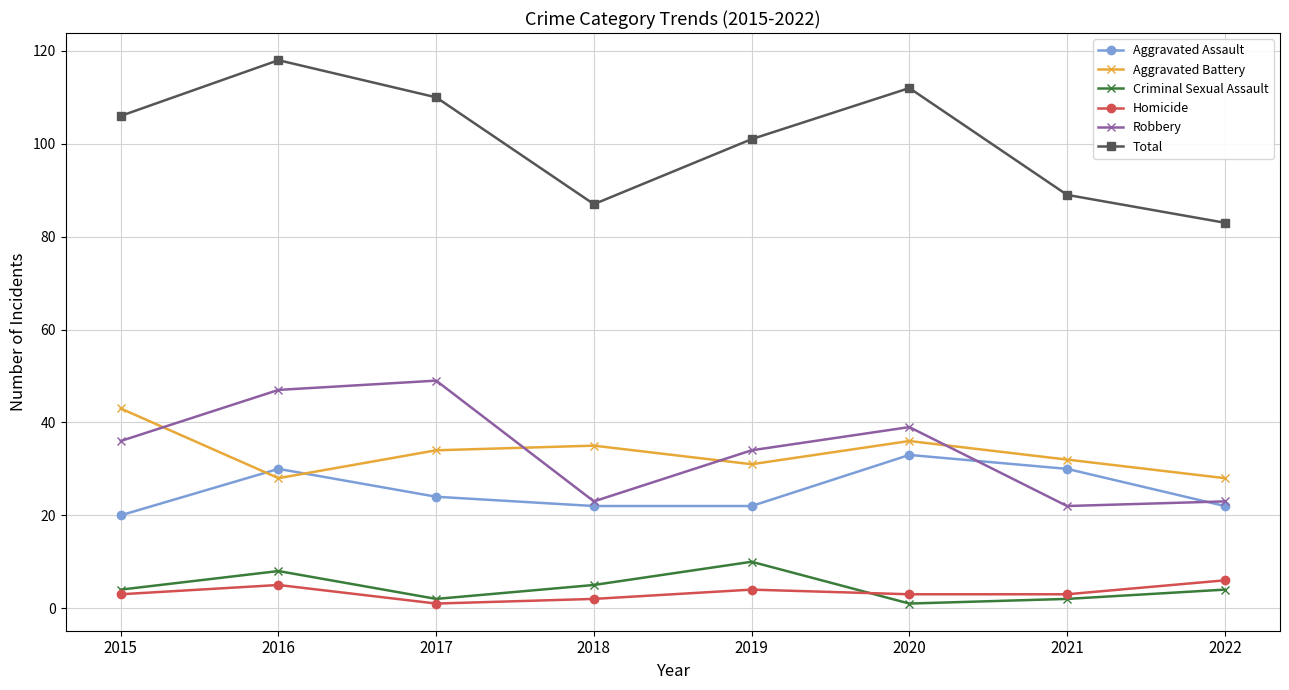

Where do Aggravated Assault and Aggravated Battery first cross each other?

2015 and 2016